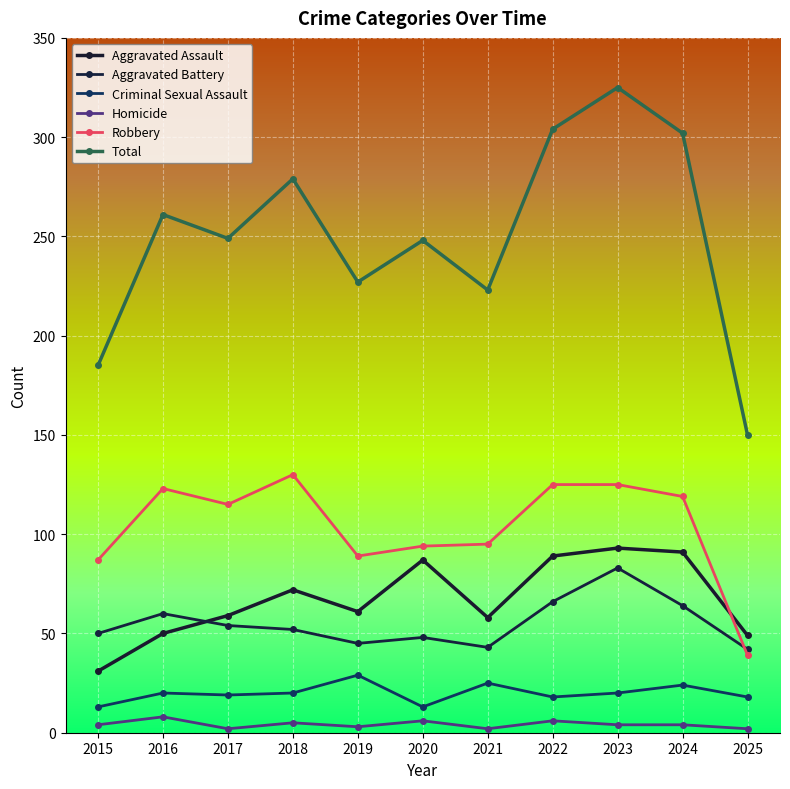

What are all the series names shown in the legend?

Aggravated Assault, Aggravated Battery, Criminal Sexual Assault, Homicide, Robbery, Total